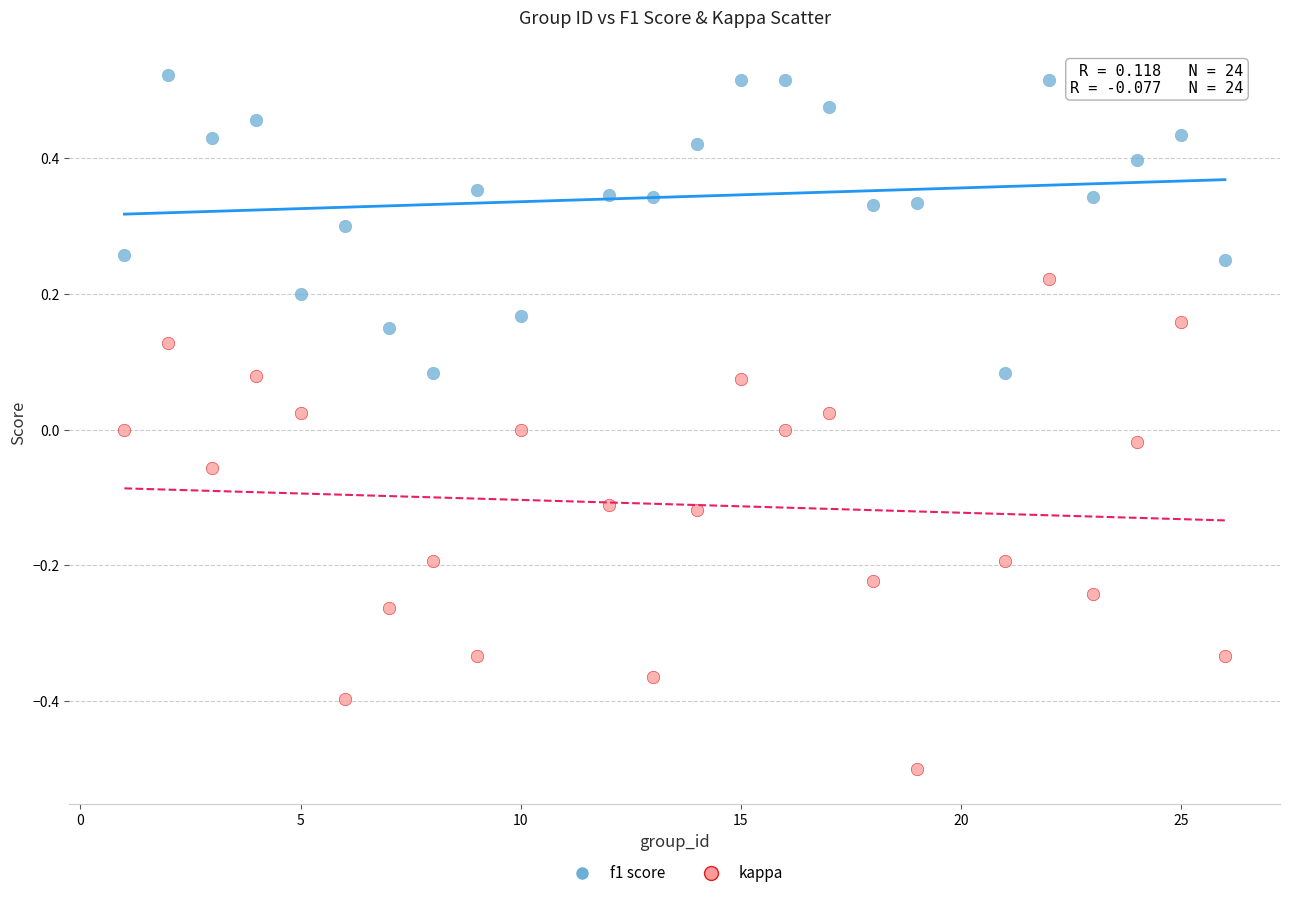

Which series contains the highest Y value?

f1 score